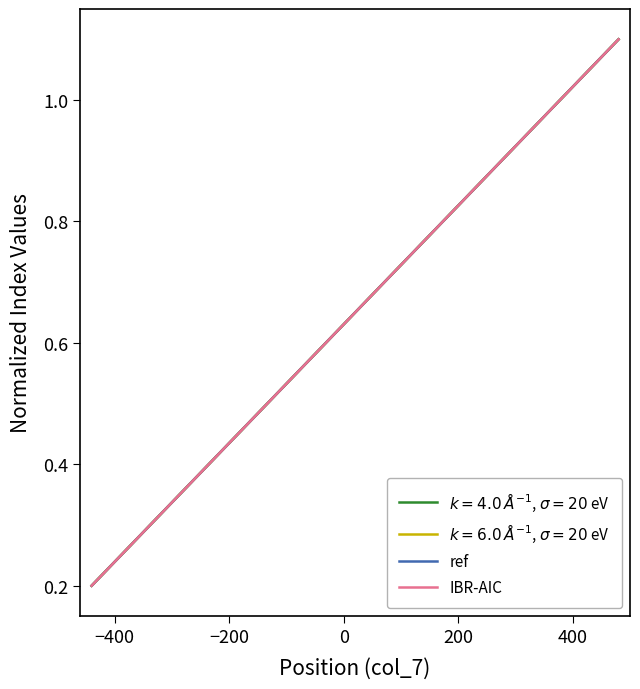

What is the label of the 22nd point from the right?

−200